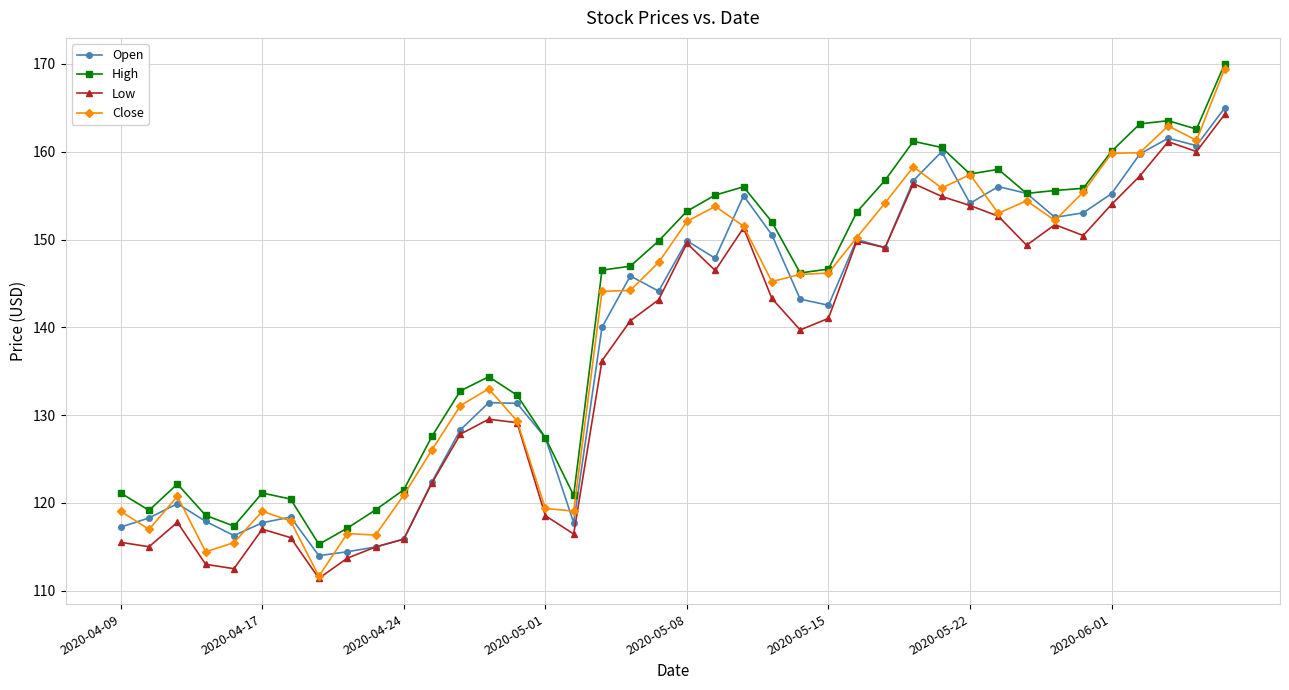

Which series has the widest spread of values?

Close